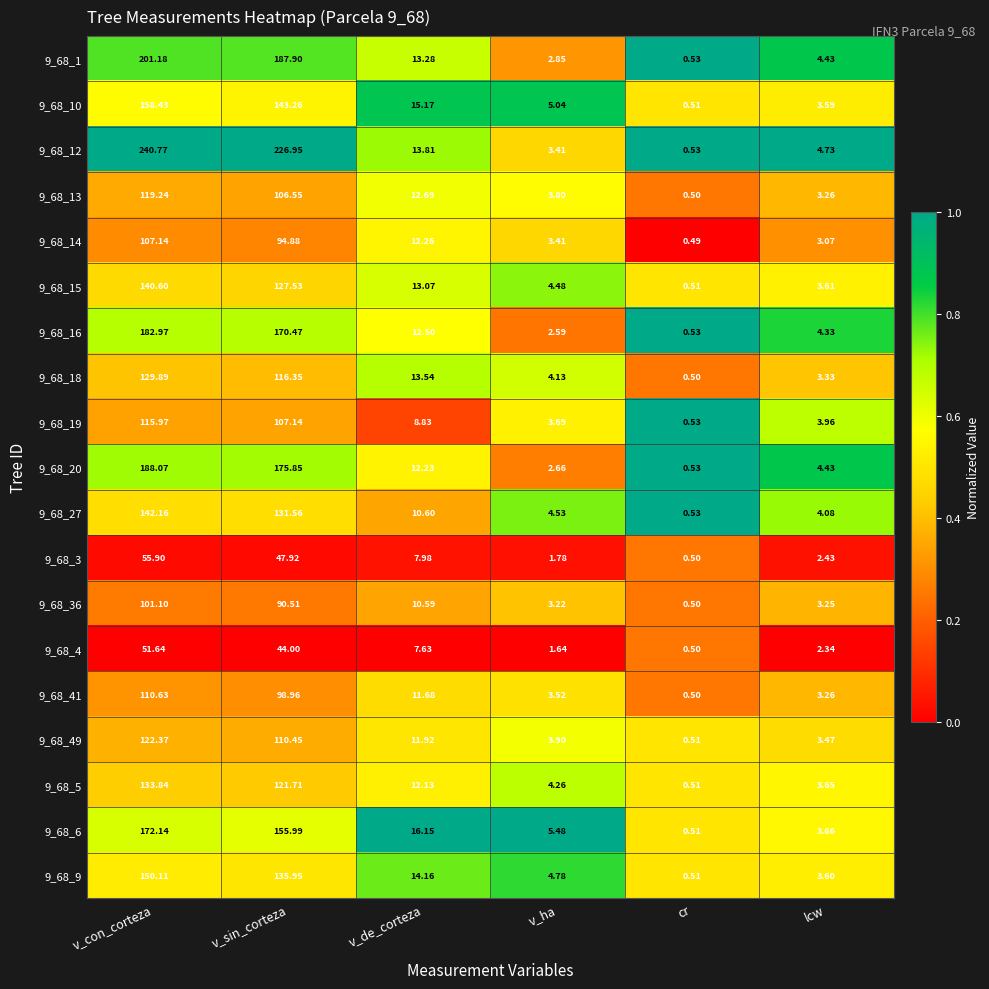

Where does the 9_68_9 series first go above 14?

v_con_corteza